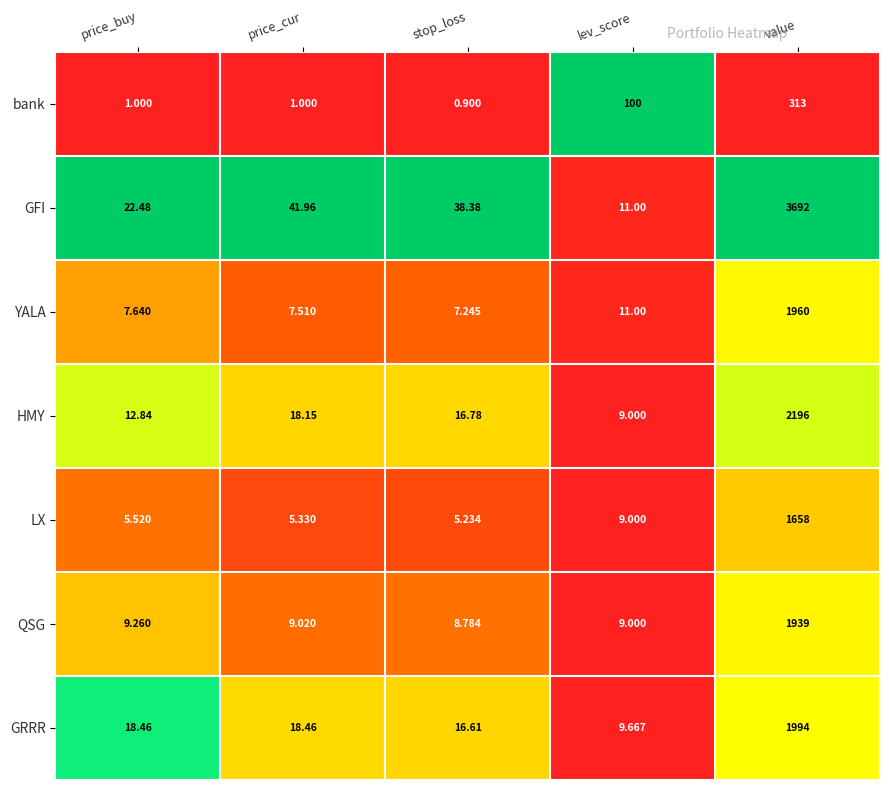

Which series has the largest range (max minus min)?

GFI